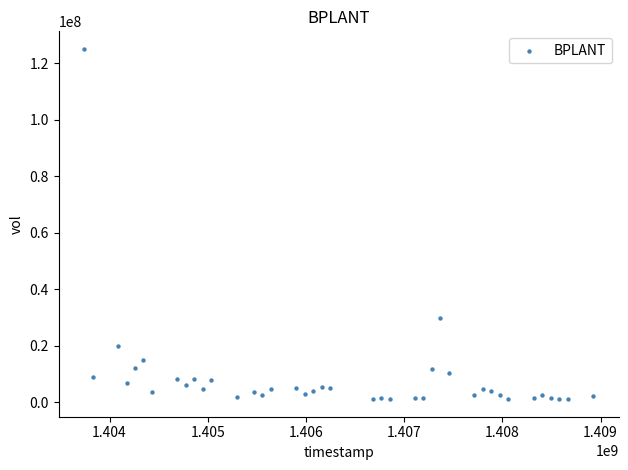

What is the range of X values (max minus min)?

5184000